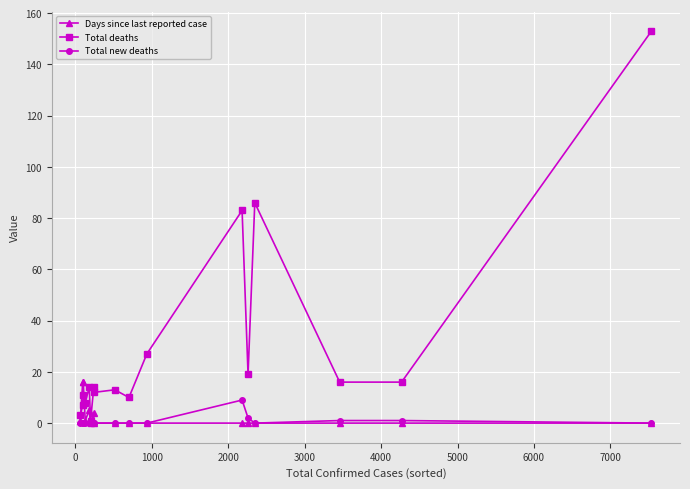

True or false: Total deaths and Days since last reported case cross at least once.

True